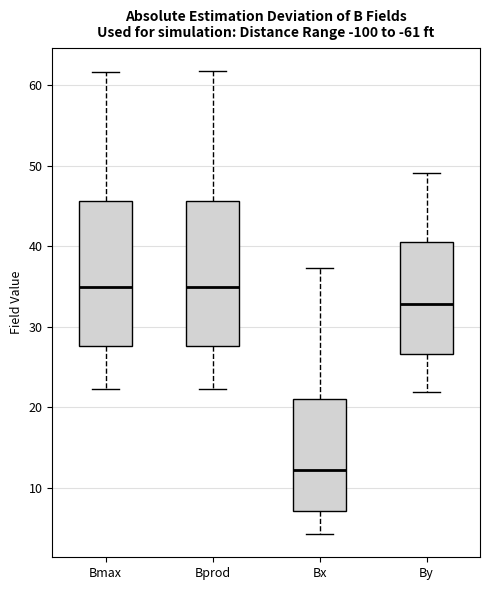

Reading left to right, read every box against the y-axis: the position of its median line, the range the box covers, and the ends of its whiskers. The values are not printed on the chart, so give them approximately, as read against the axis.

Bmax: median 35, box 28 to 46, whiskers 22 to 62
Bprod: median 35, box 28 to 46, whiskers 22 to 62
Bx: median 12, box 7 to 21, whiskers 4 to 37
By: median 33, box 27 to 40, whiskers 22 to 49